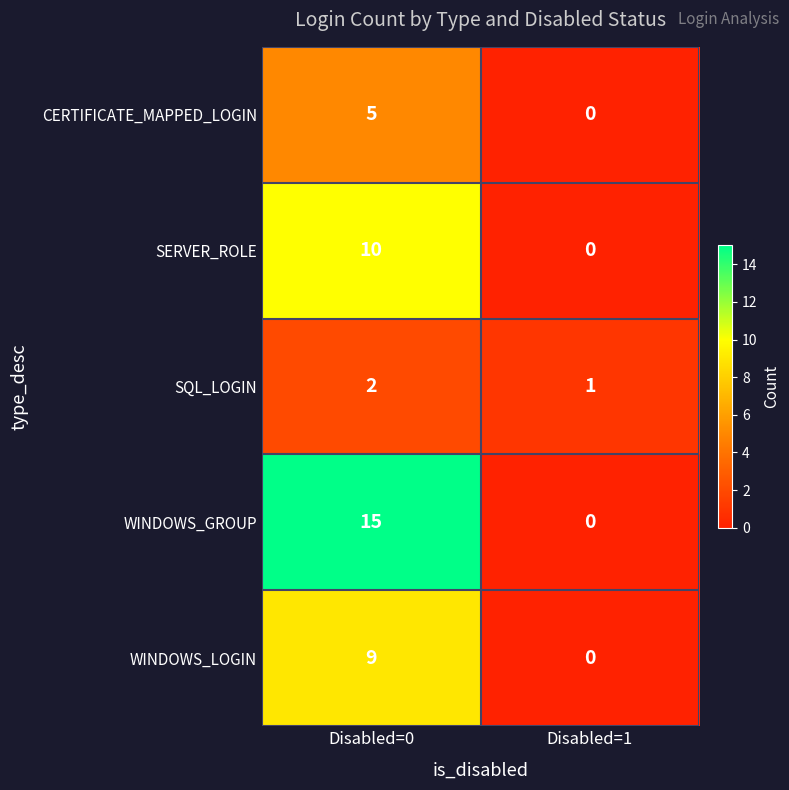

Between Disabled=0 and Disabled=1, which series saw the biggest shift?

WINDOWS_GROUP